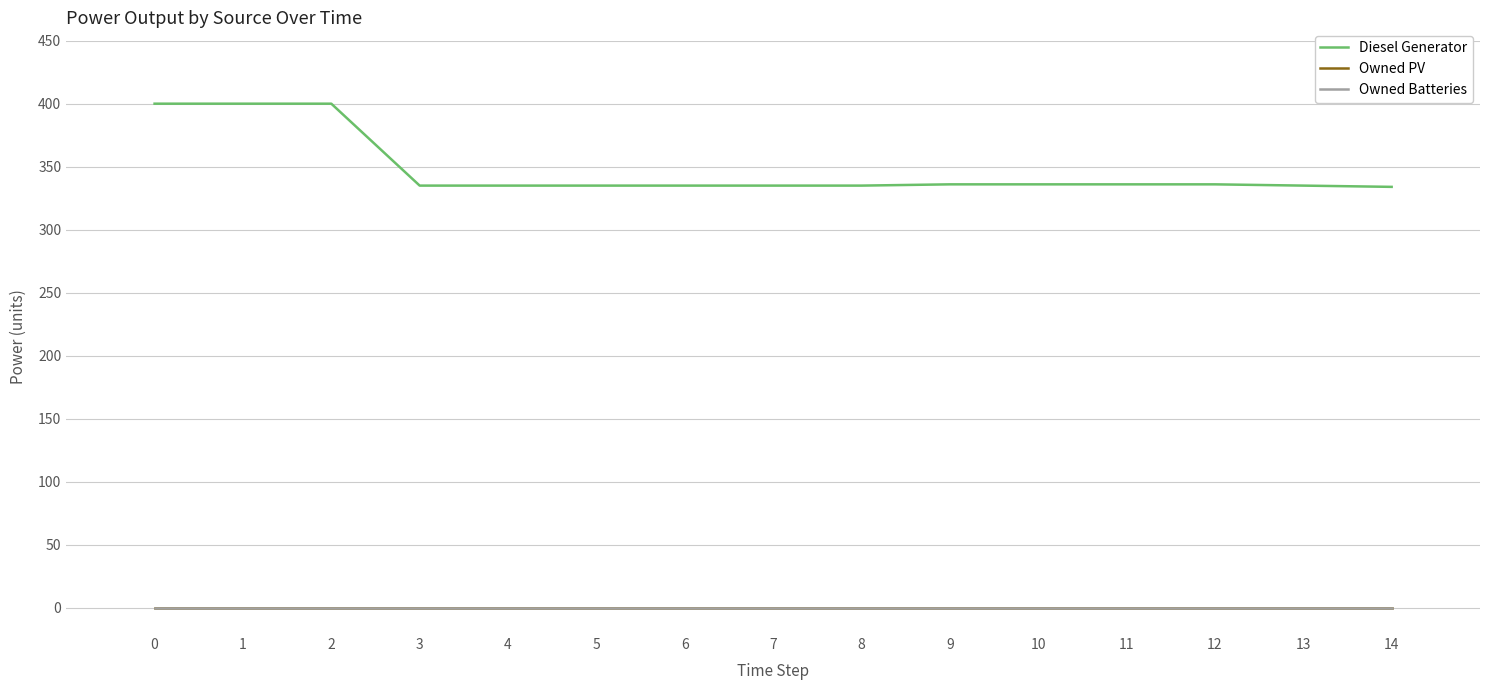

The value of Owned Batteries at 8 is 0.0. True or false?

True